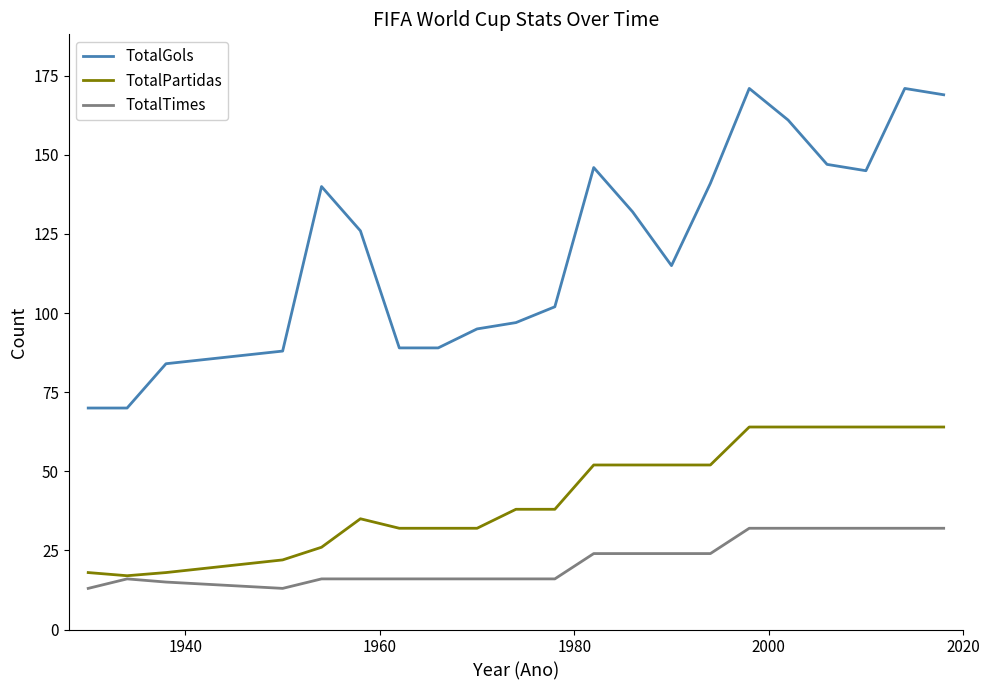

List the series in order of their overall mean, lowest first.

TotalTimes, TotalPartidas, TotalGols